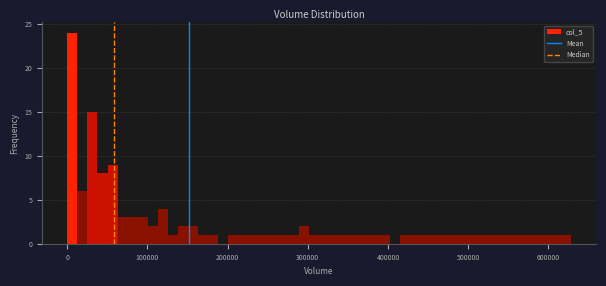

Read against the x-axis, roughly where is the centre of the tallest bar?

10000